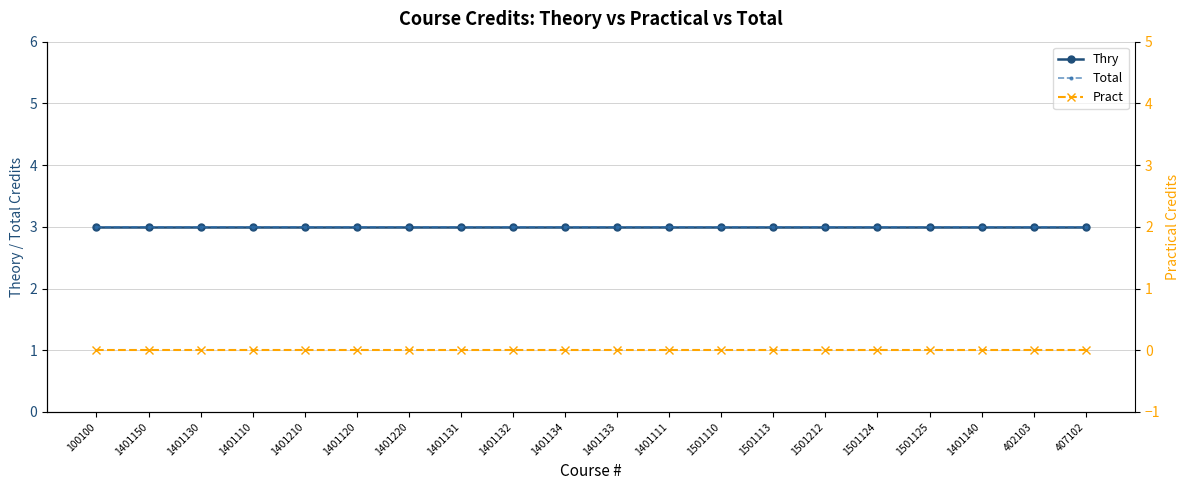

What are all the series names shown in the legend?

Thry, Total, Pract